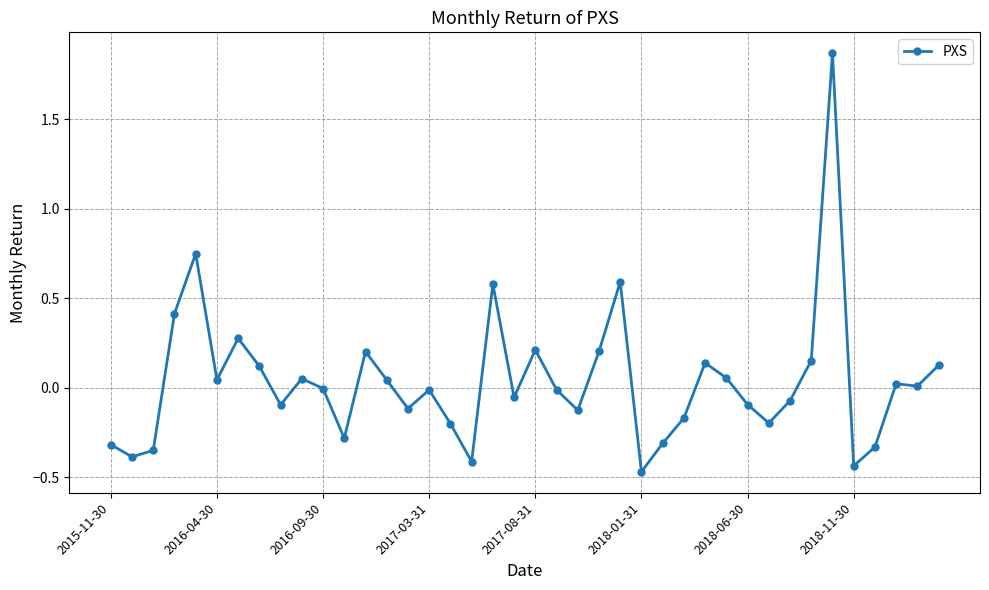

True or false: the data has more than 2 interior local peaks.

True